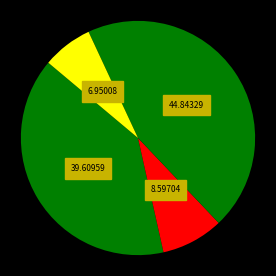

How many slices are in this pie chart?

4